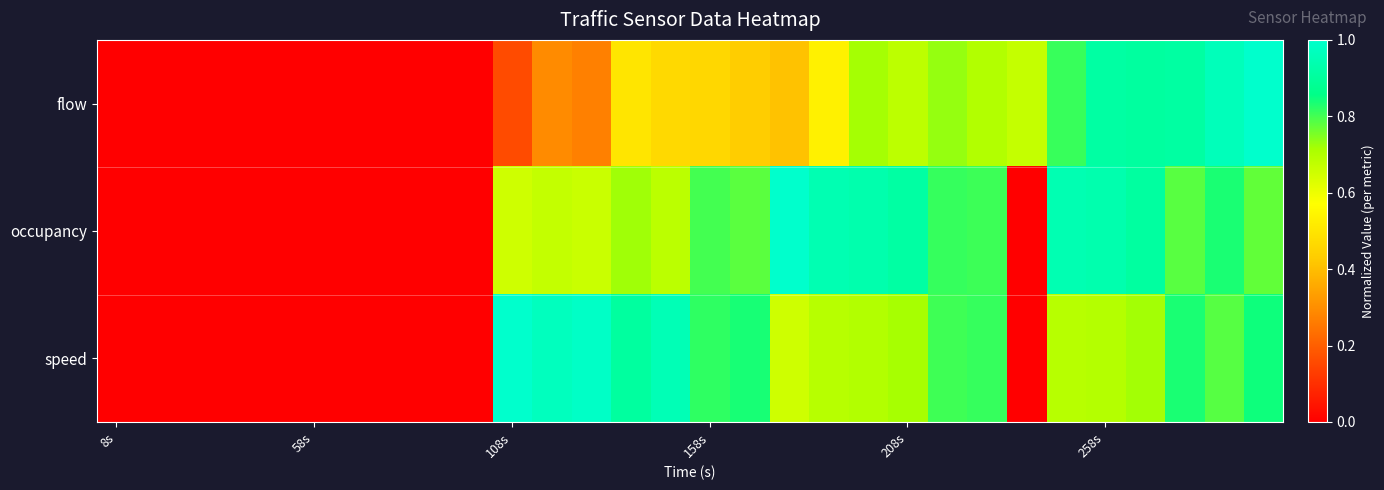

What is the maximum value shown in the chart?

1.0